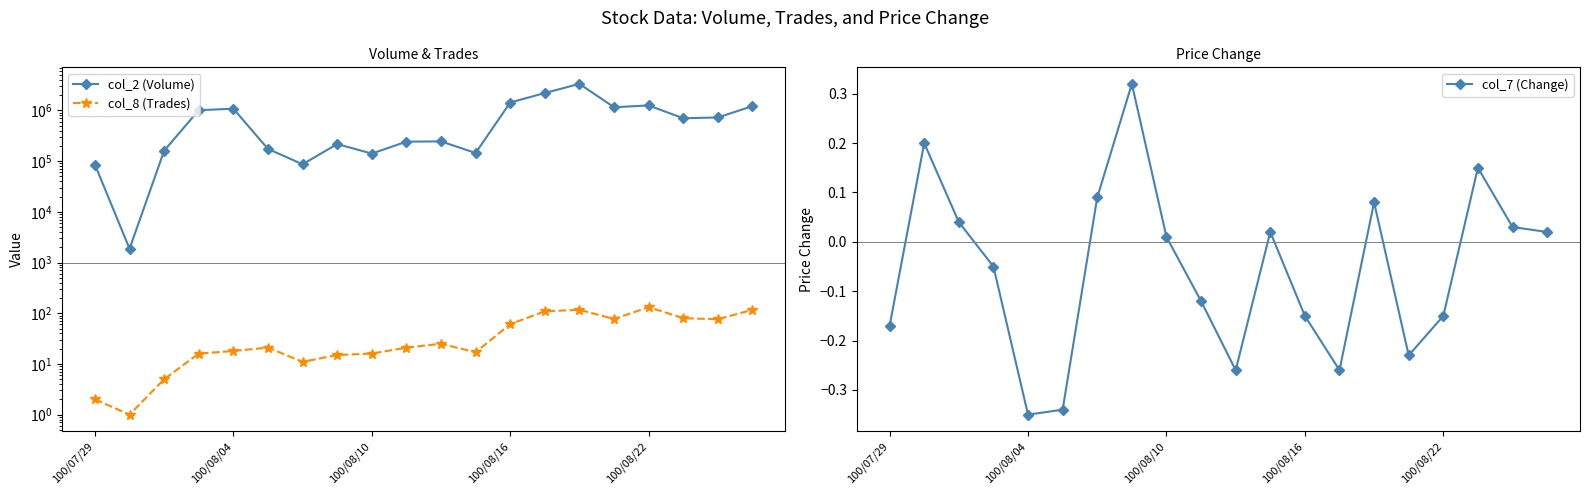

True or false: col_7 (Change) has more than 0 points higher than both neighbors.

True